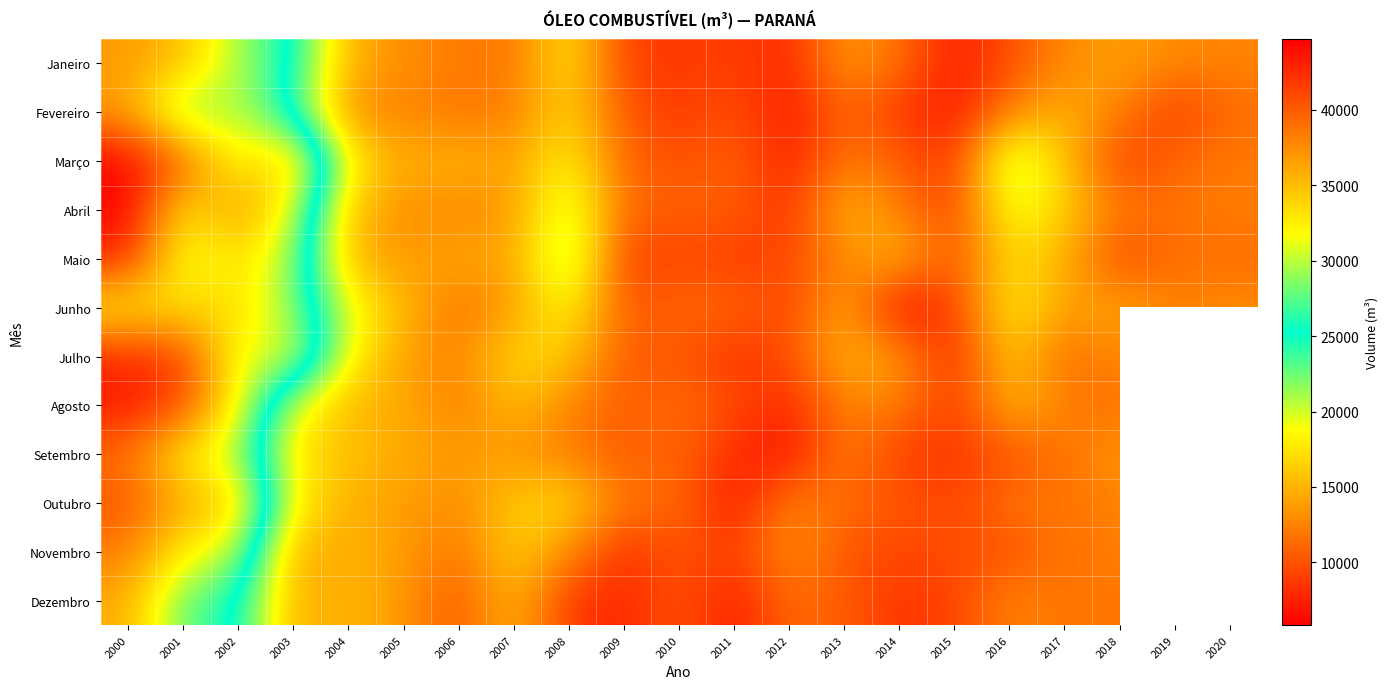

What is the minimum value shown in the chart?

5840.2